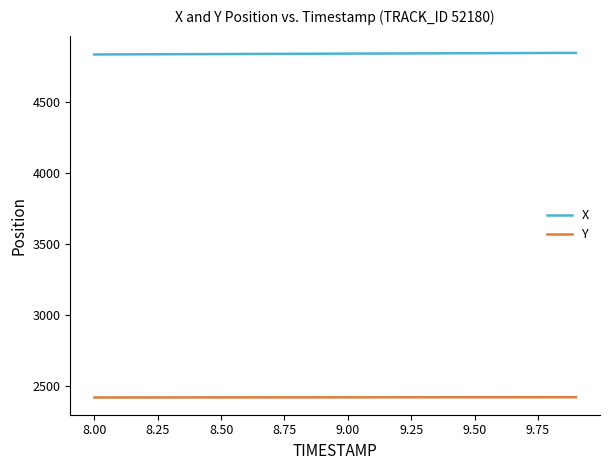

Which series has the largest total across all categories?

X